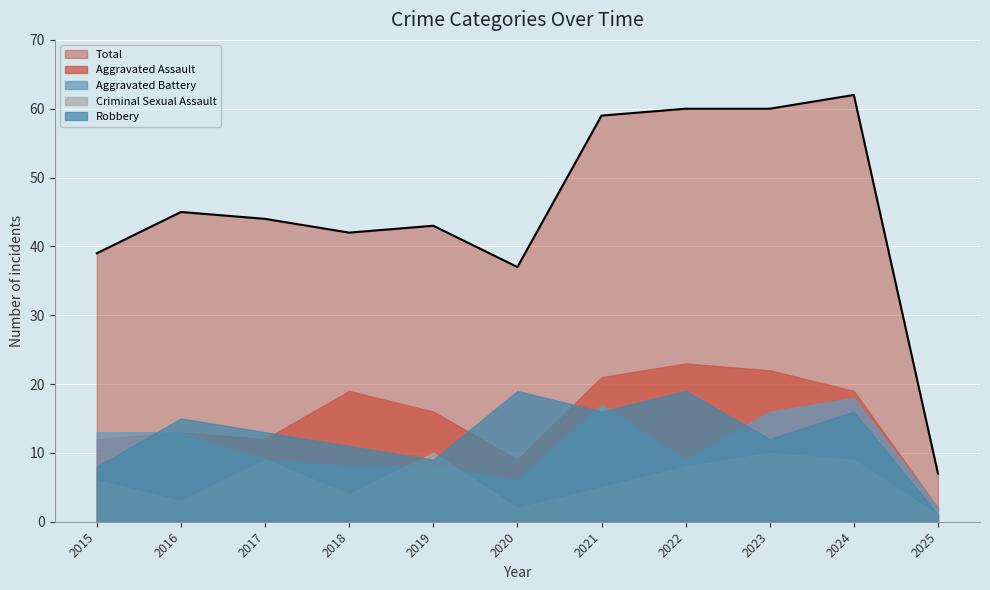

At which category is the sum across all series the highest?

2024